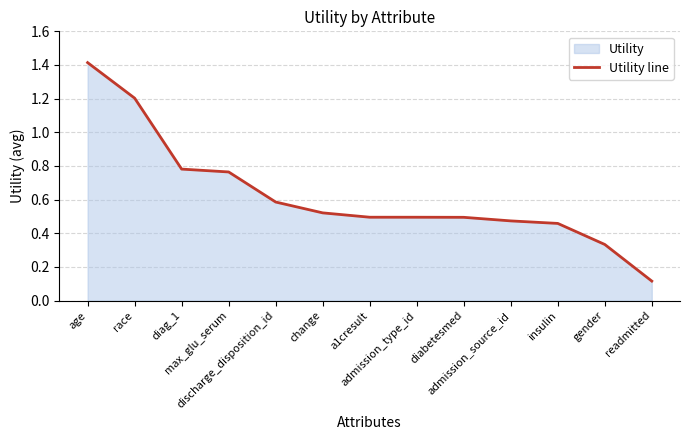

How many lines are shown in the chart?

1